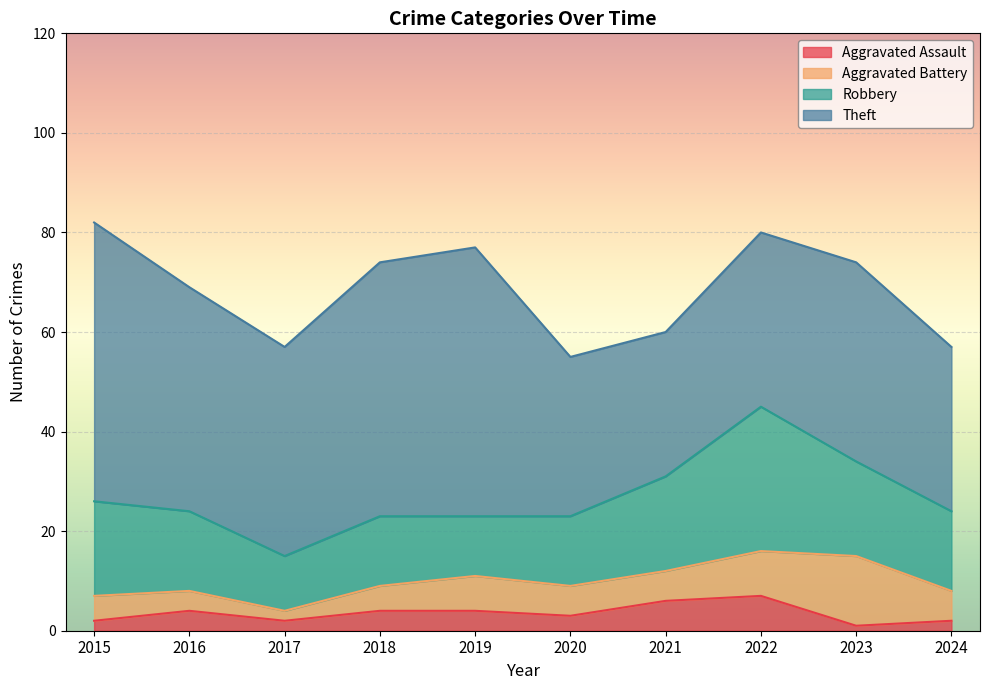

Where does the Robbery series first go above 16?

2015